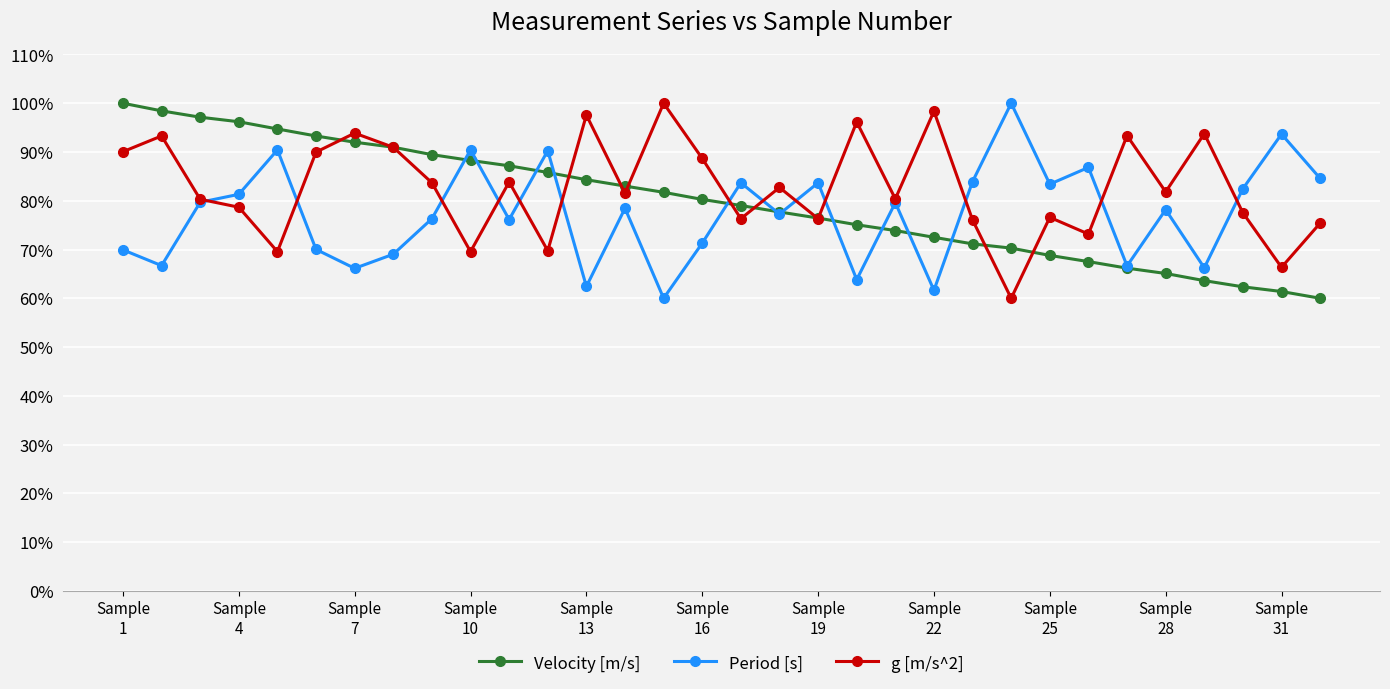

Does the chart display data point markers on the line(s)?

Yes